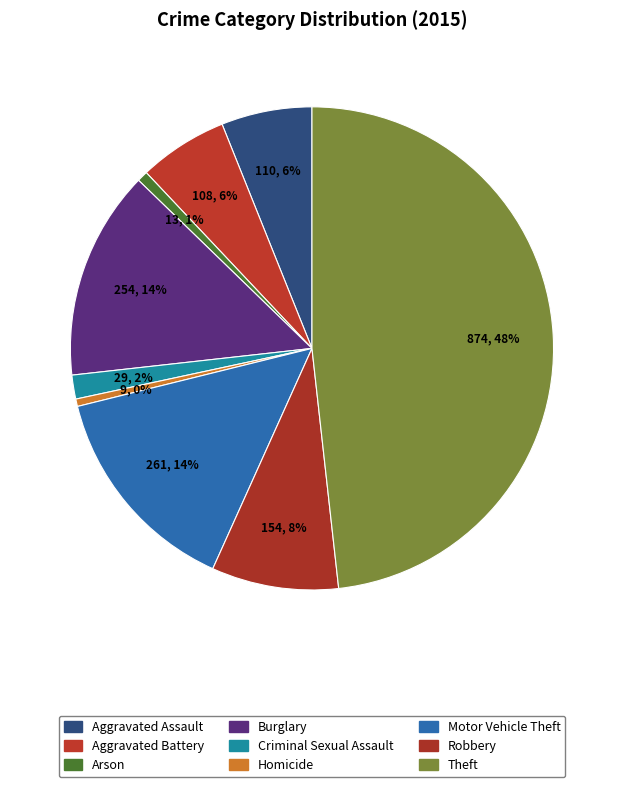

To the nearest percent, what is the average slice percentage?

11%